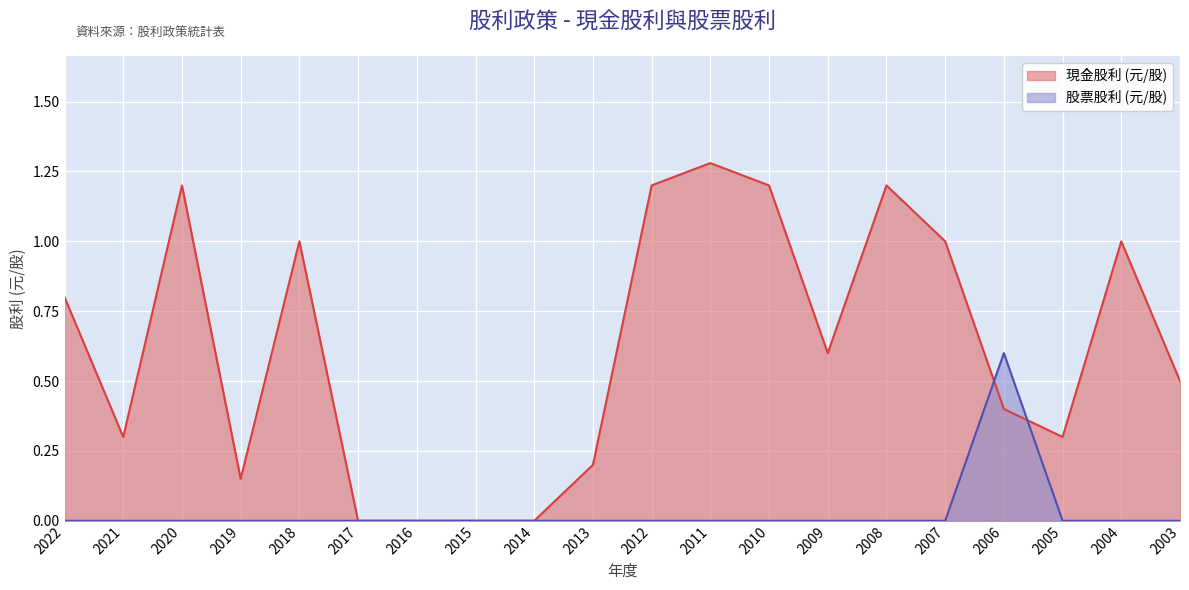

How many lines are shown in the chart?

2